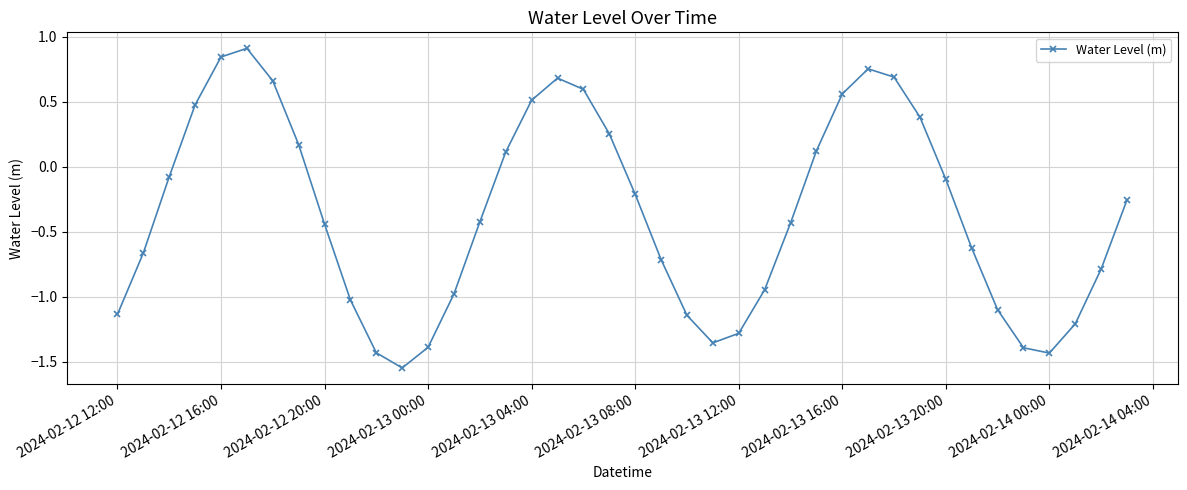

How many positive values are there?

15